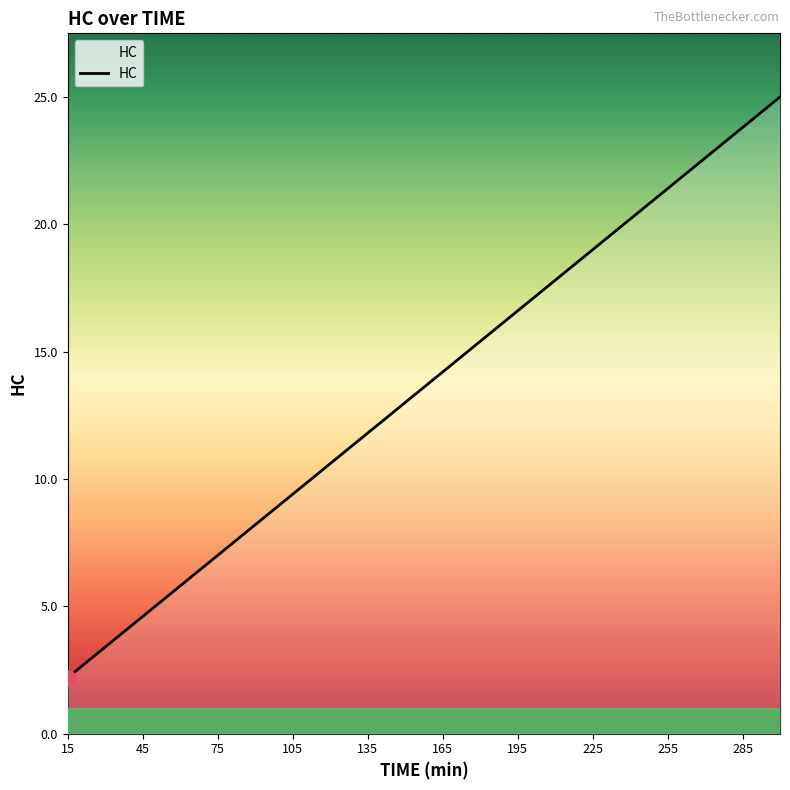

What is the maximum value shown in the chart?

25.0